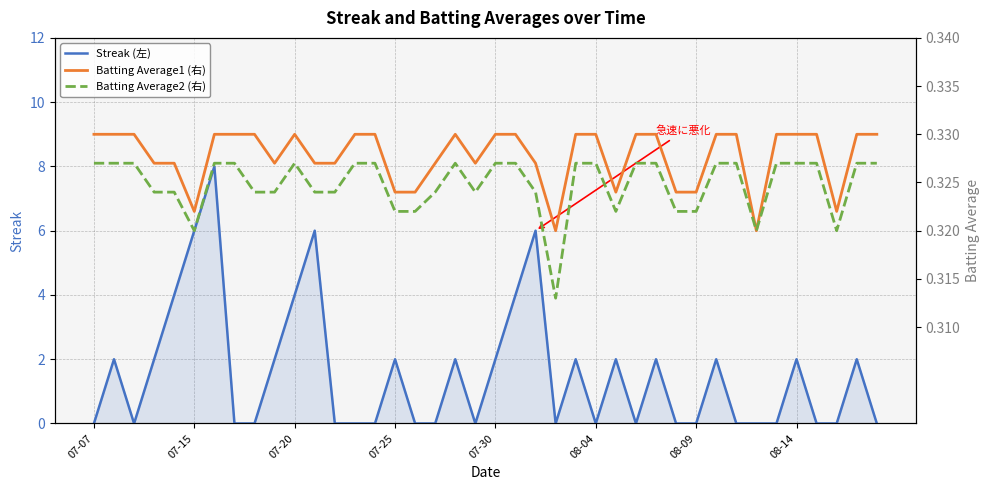

At 38, list the series in order from largest to smallest.

Streak (左), Batting Average1 (右), Batting Average2 (右)